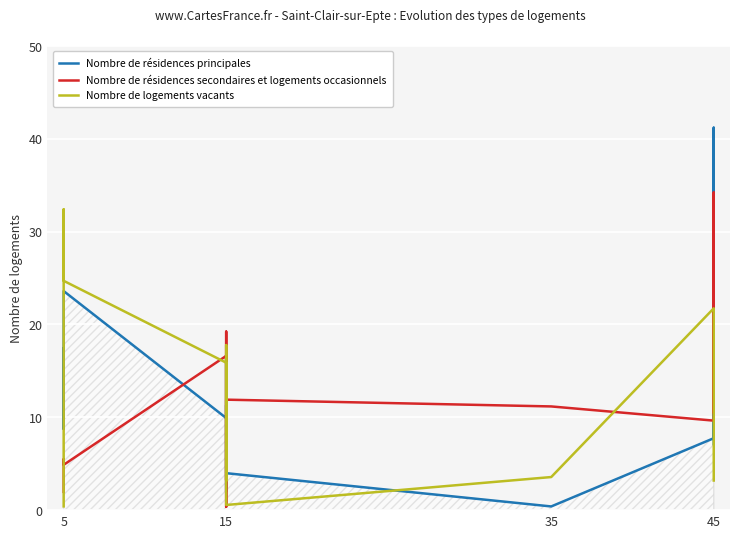

Reading left to right, transcribe all the data shown in this chart.

Nombre de résidences principales: 17.4	8.7	23.6	9.9	11.3	2.0	16.5	16.7	4.0	0.4	7.7	41.2	7.1
Nombre de résidences secondaires et logements occasionnels: 2.0	5.5	4.9	16.6	3.3	19.2	0.4	8.9	11.9	11.2	9.6	34.2	10.5
Nombre de logements vacants: 0.4	32.4	24.7	15.9	3.2	17.8	17.0	7.2	0.6	3.6	21.7	4.4	3.2